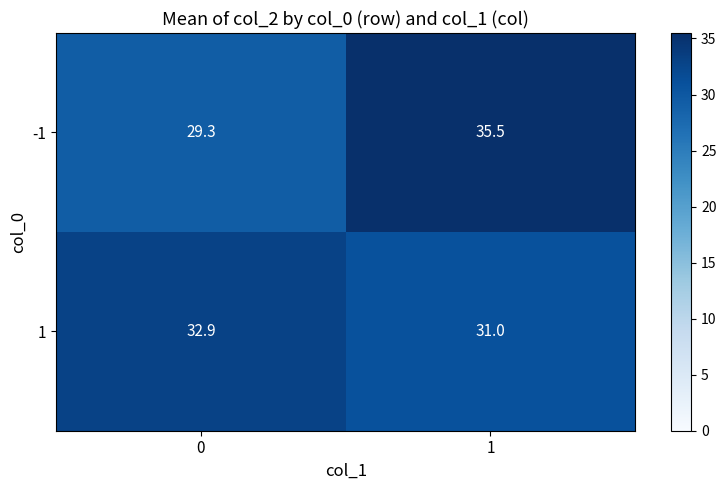

How many data points does each series have?

2